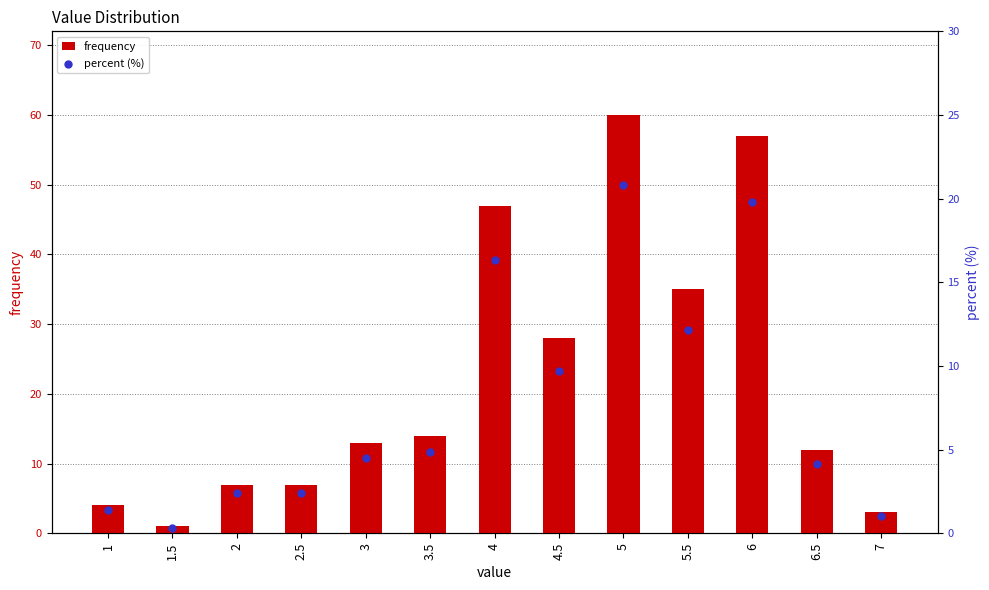

At which category is the sum across all series the highest?

5